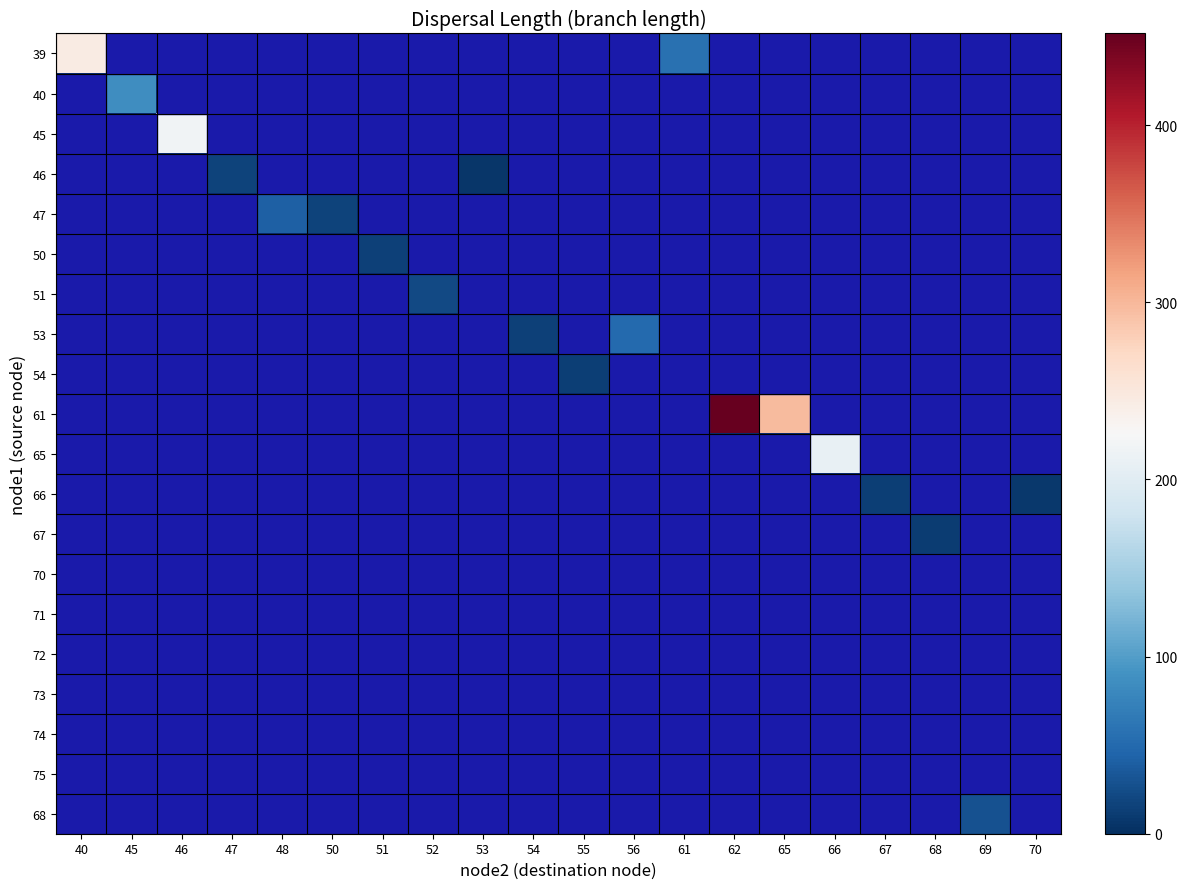

At how many categories does at least one series exceed 98?

5